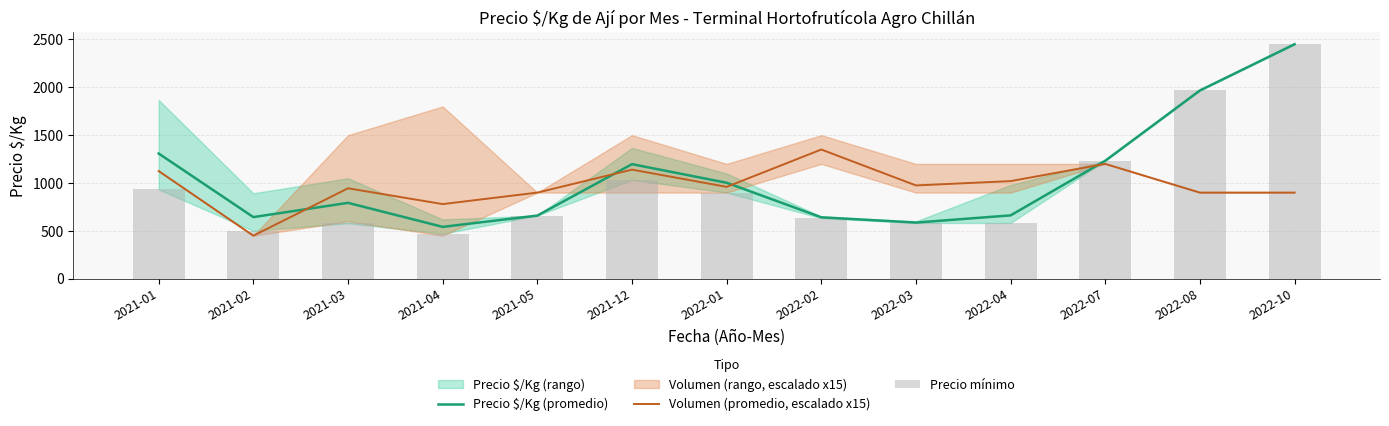

Is the value of Precio mínimo at 2021-05 greater than the value of Precio $/Kg (promedio) at 2022-03?

Yes